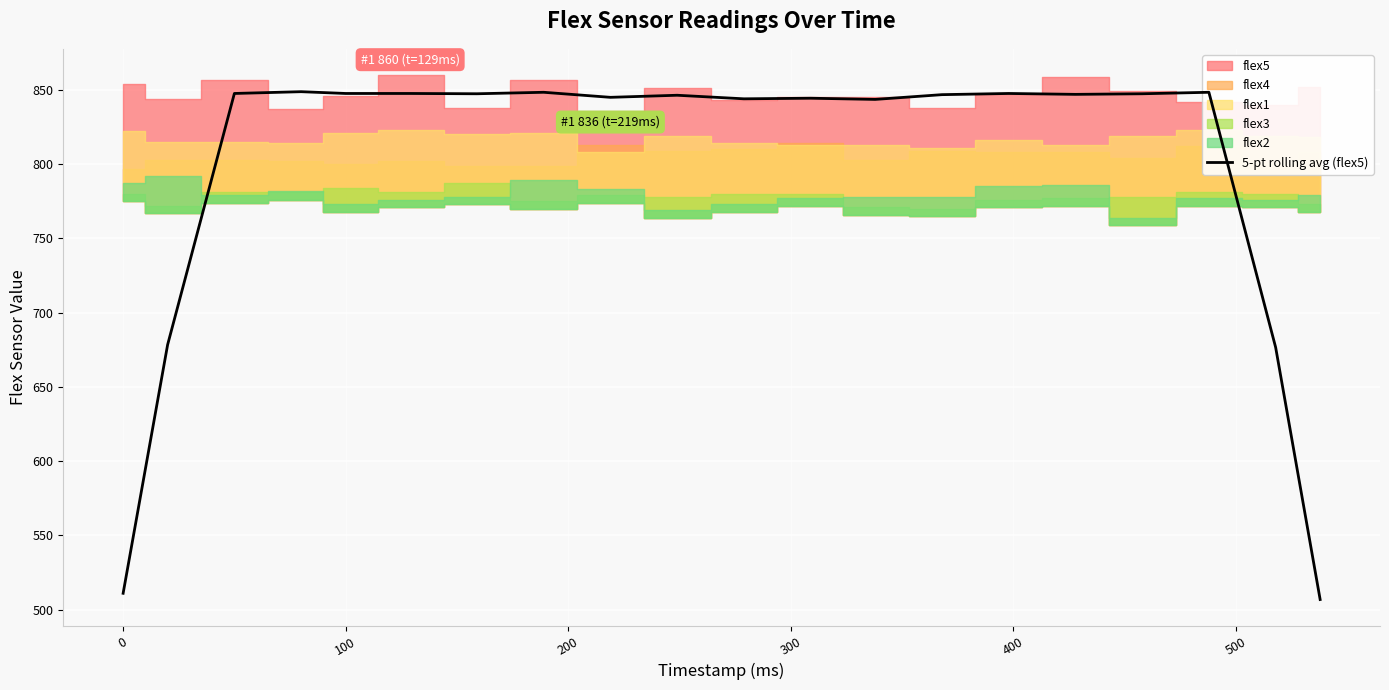

What is the highest value of the 5-pt rolling avg (flex5) series?

848.8